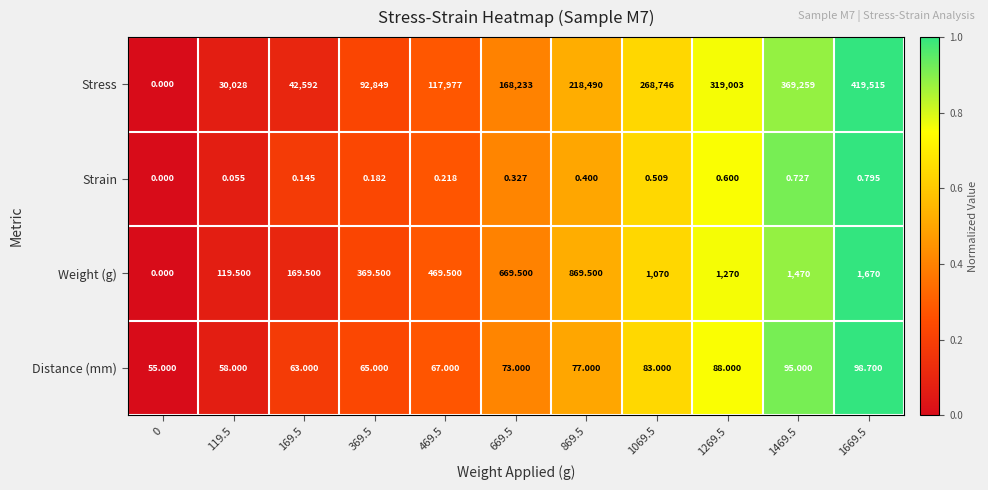

At how many categories does at least one series exceed 0?

11